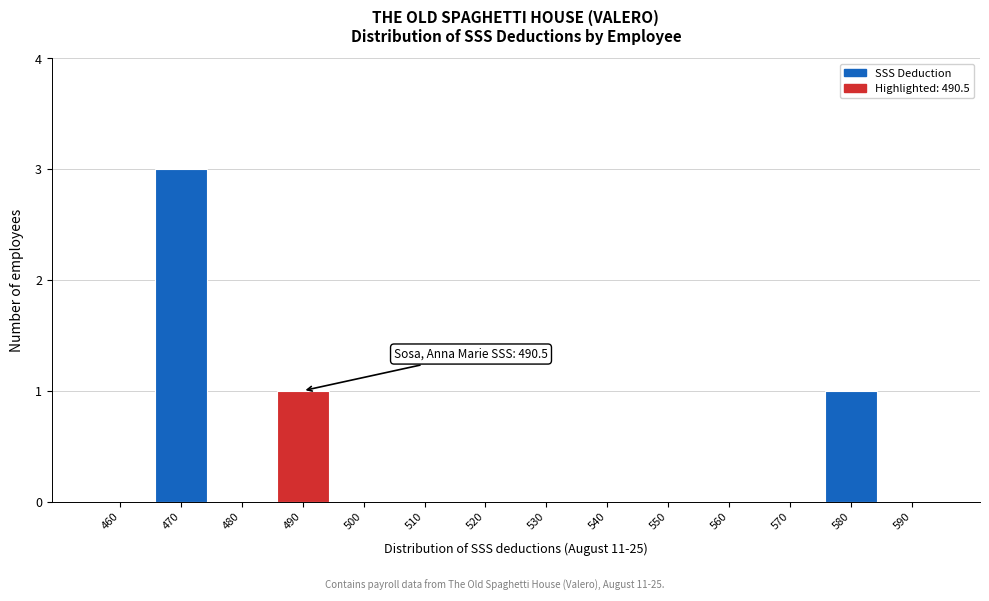

Reading left to right, extract all data points from this chart.

460=0	470=3	480=0	490=1	500=0	510=0	520=0	530=0	540=0	550=0	560=0	570=0	580=1	590=0